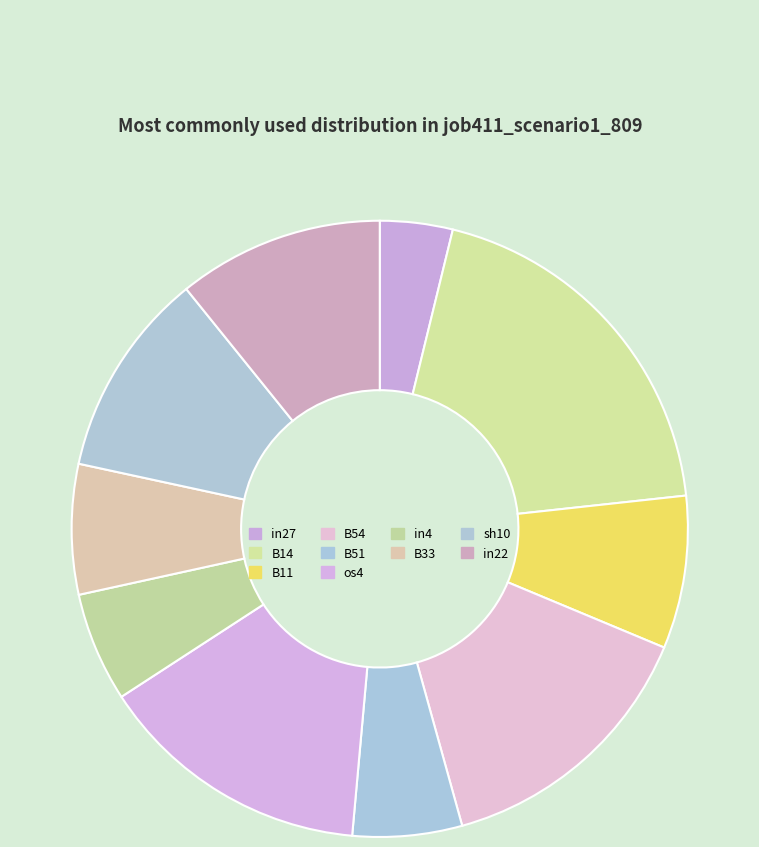

What percentage is the os4 slice, to the nearest percent?

14%